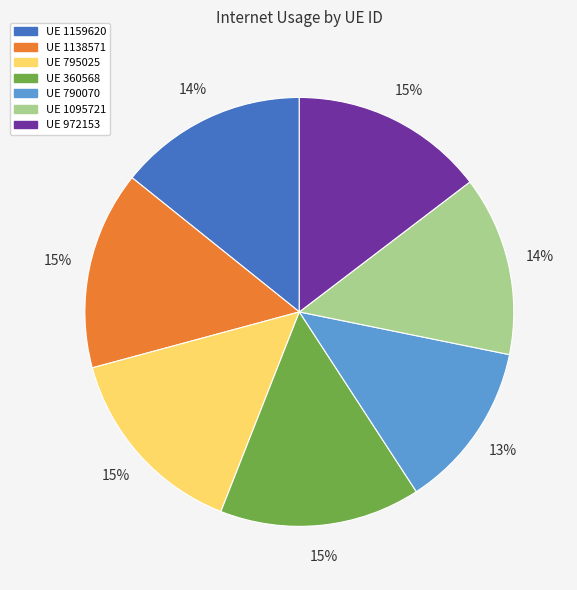

To the nearest percent, what is the average slice percentage?

14%